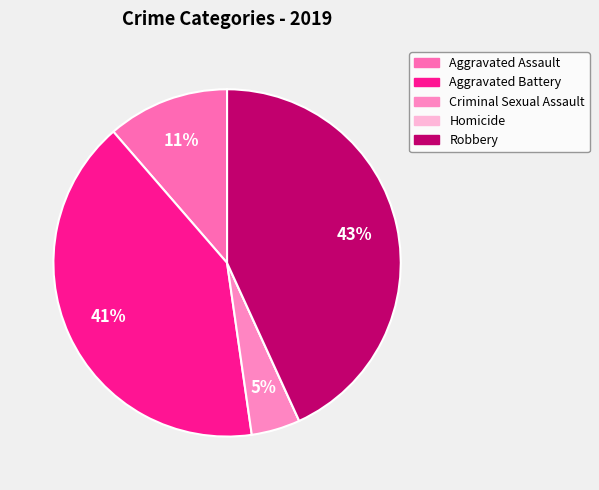

What is the total percentage of Criminal Sexual Assault and Aggravated Battery?

45.5%